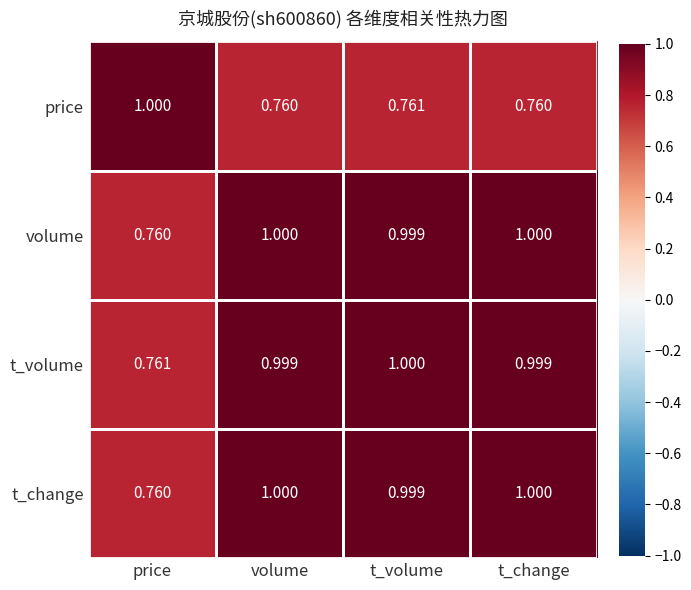

Which series has the widest spread of values?

price